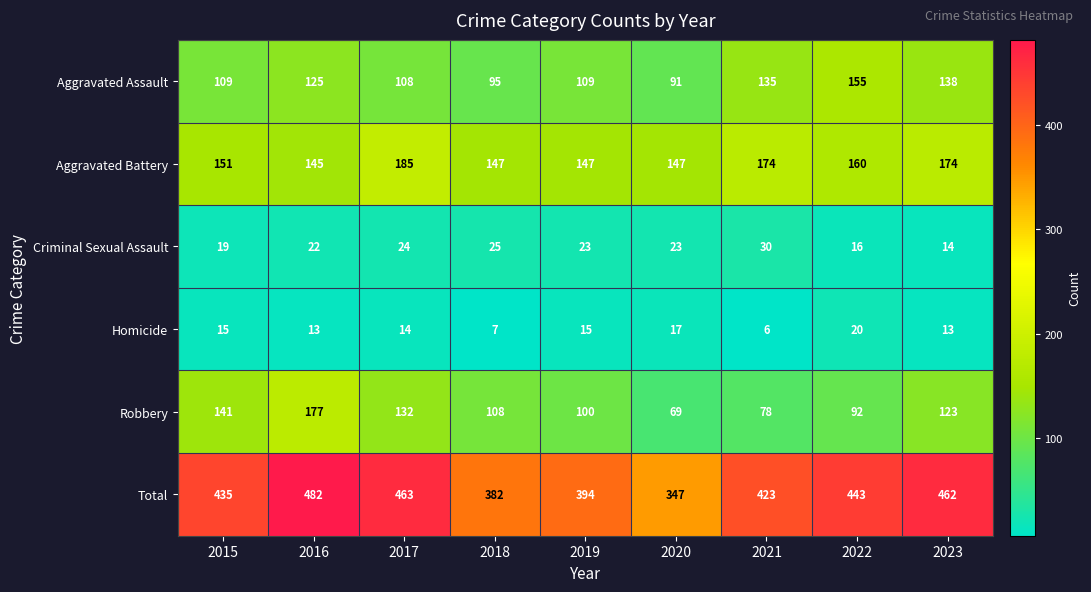

Between 2019 and 2020, which series saw the biggest shift?

Total